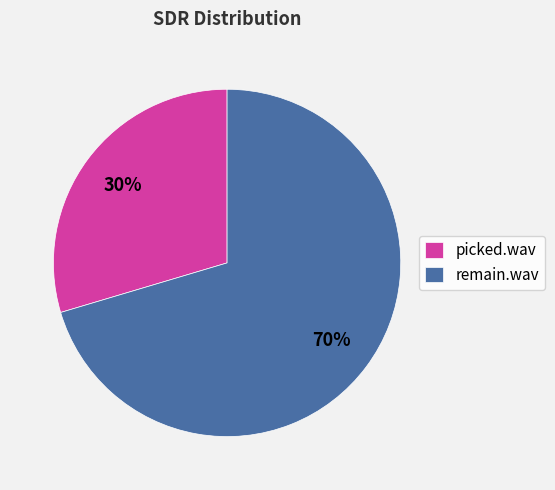

Is remain.wav the majority of the pie?

Yes